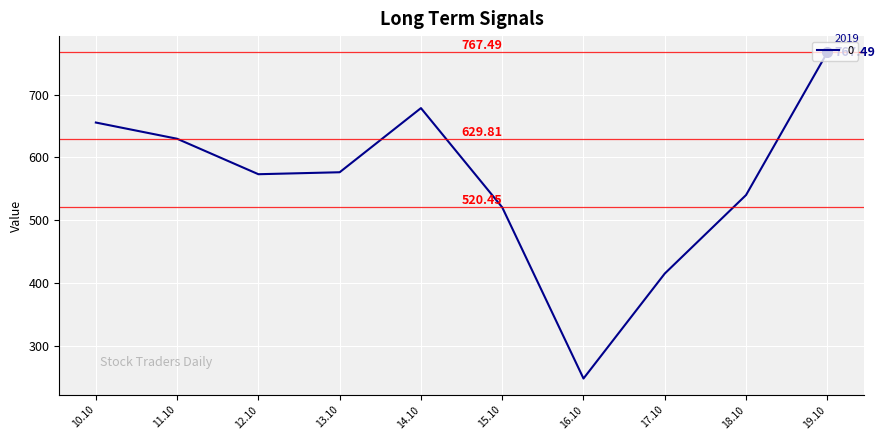

Count the number of values greater than 576.

5